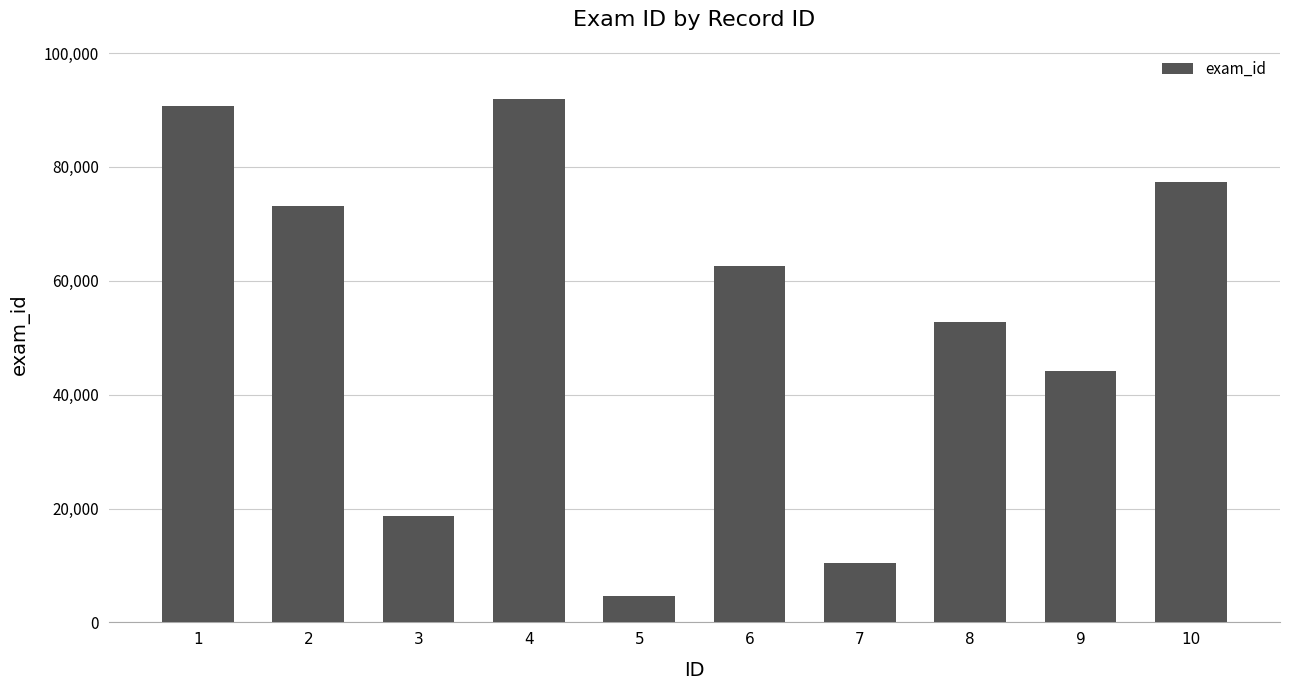

Is it true that the value at 4 is 91903?

True